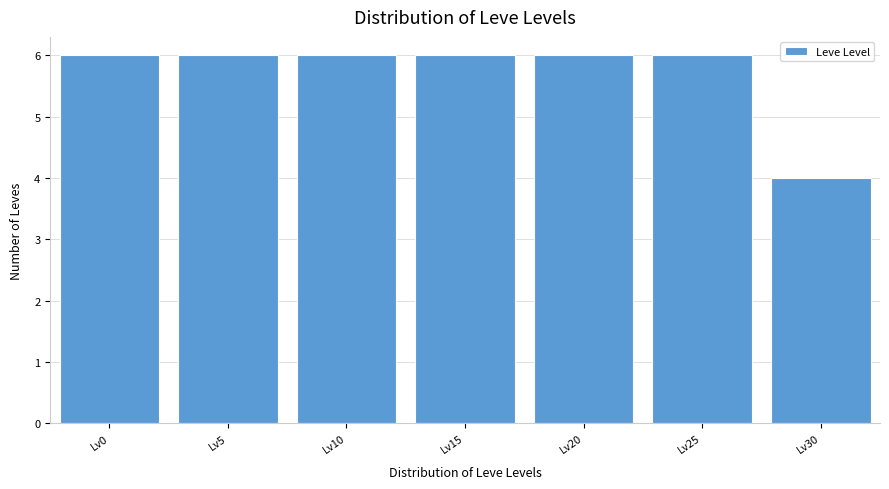

Reading left to right, extract all data points from this chart.

Lv0=6	Lv5=6	Lv10=6	Lv15=6	Lv20=6	Lv25=6	Lv30=4